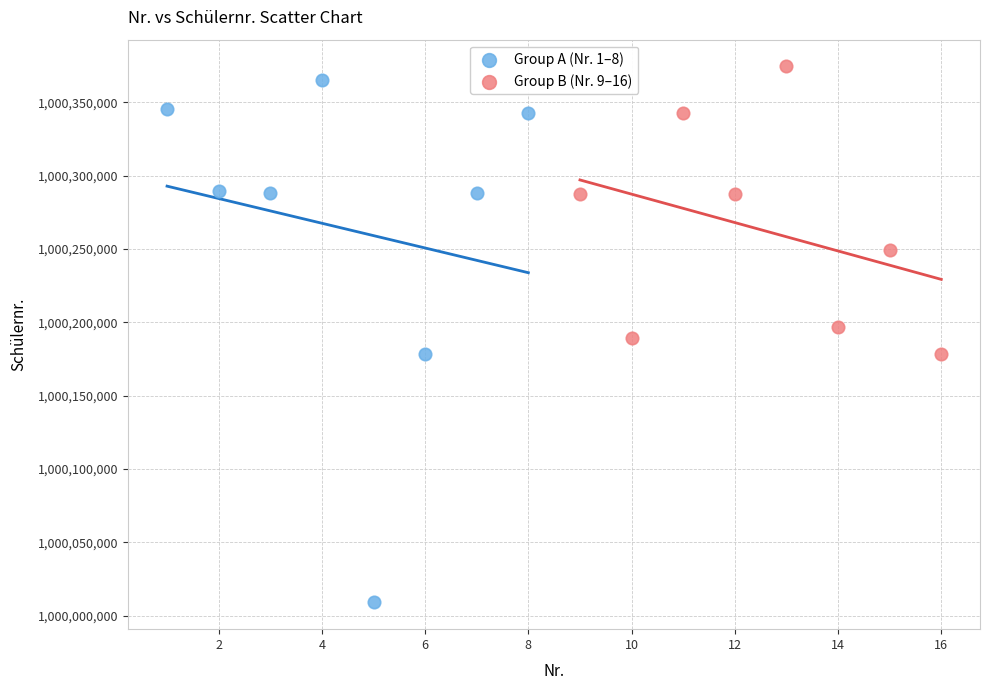

Which series has the largest Y range (max minus min)?

Group A (Nr. 1–8)